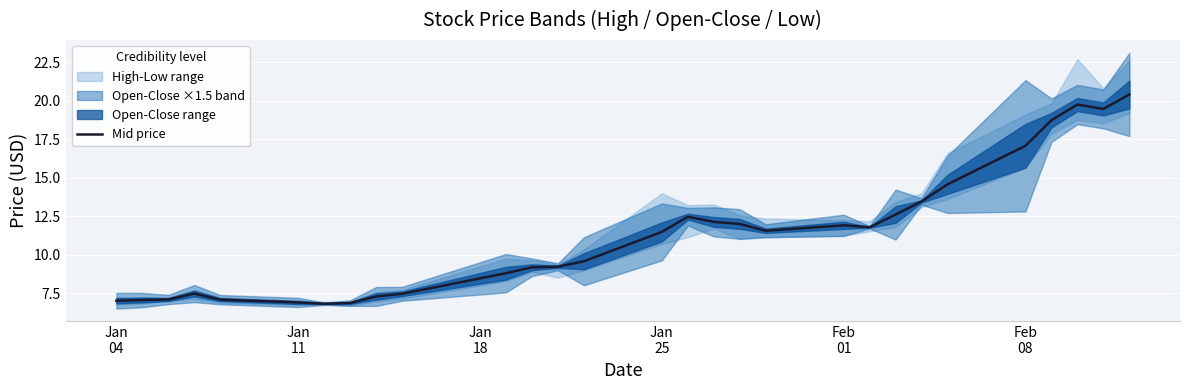

What is the lowest value of the Mid price series?

6.8